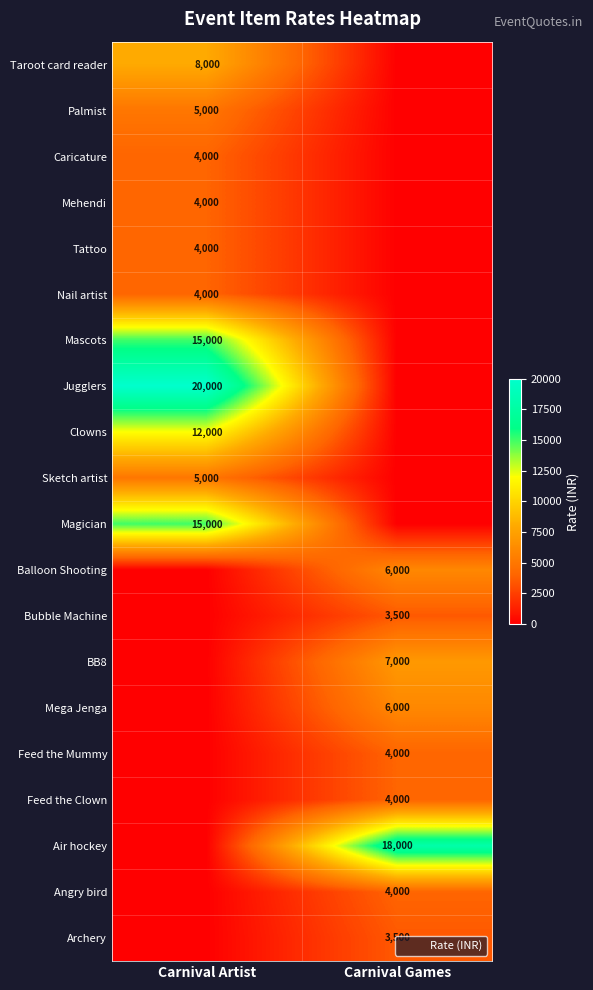

True or false: BB8 has a value of 1636 at Carnival Games.

False